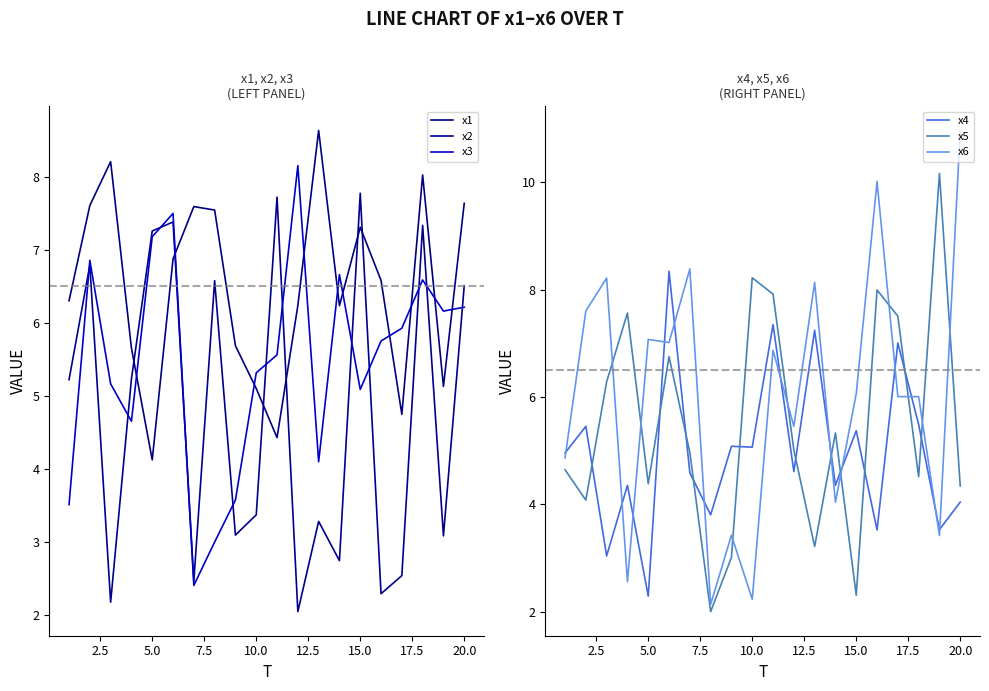

True or false: x5 and x6 cross at least once.

True